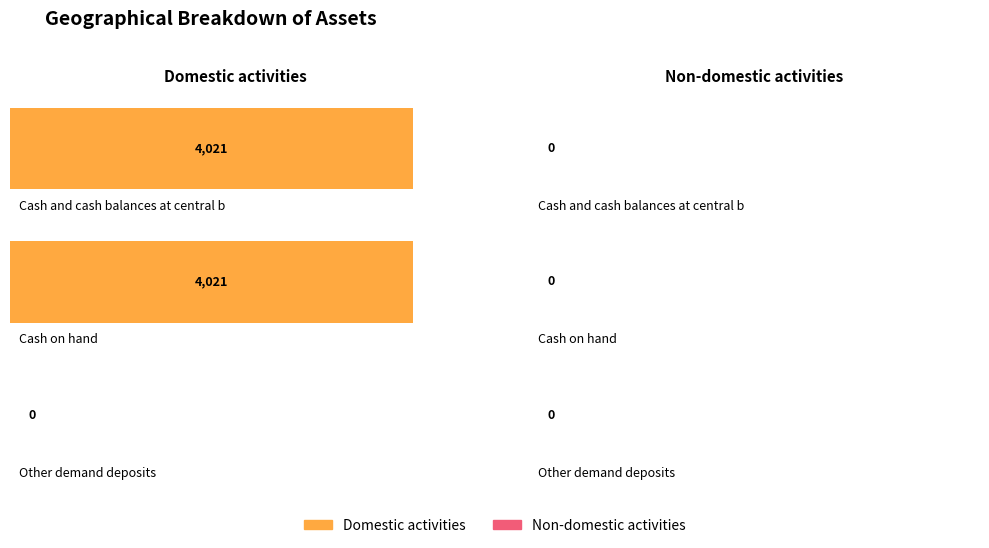

List the series in order of their overall mean, highest first.

Domestic activities, Non-domestic activities